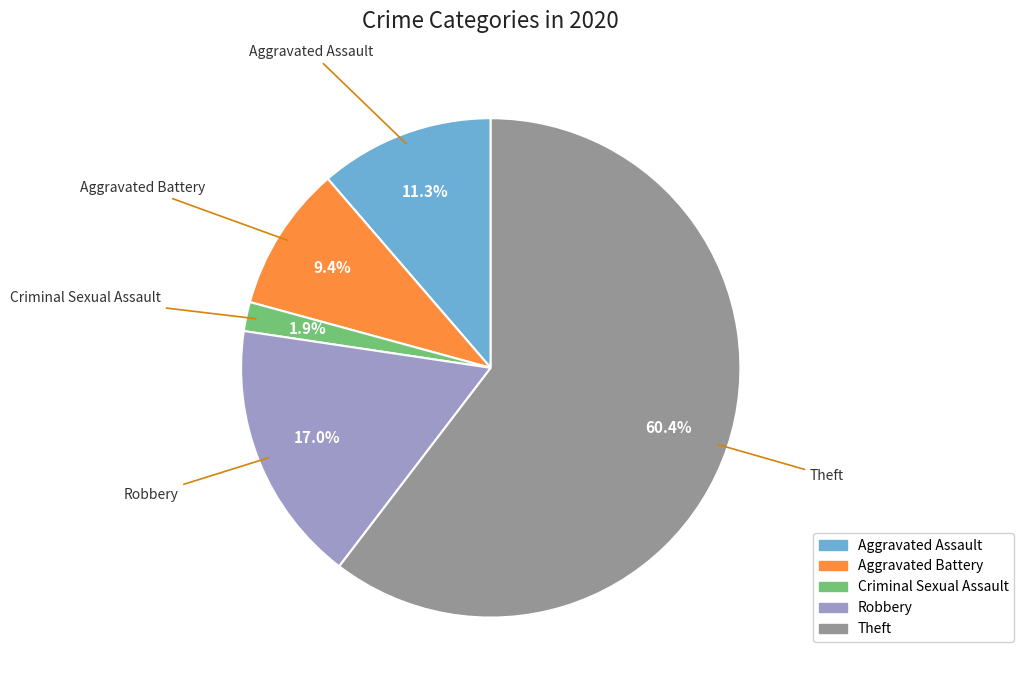

The Aggravated Assault slice represents 25% of the pie. True or false?

False